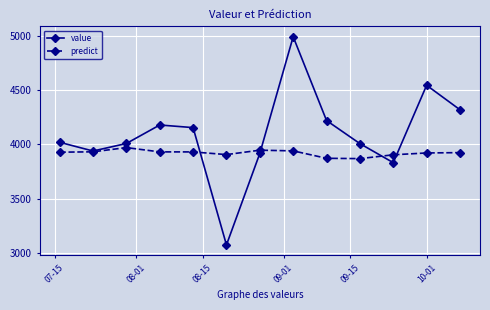

List the series in order of their overall mean, lowest first.

predict, value